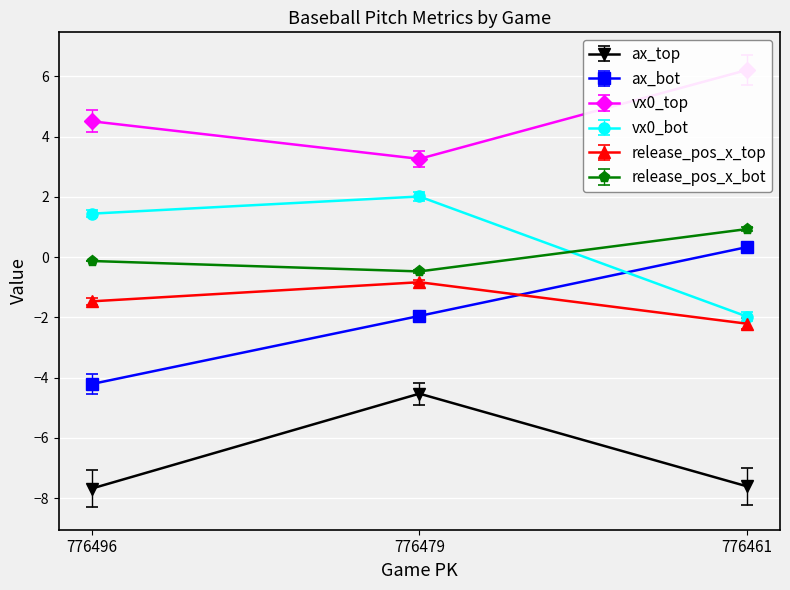

Reading left to right, what are all the values shown in this chart?

ax_top: 776496=-7.7	776479=-4.5	776461=-7.6
ax_bot: 776496=-4.2	776479=-2.0	776461=0.3
vx0_top: 776496=4.5	776479=3.3	776461=6.2
vx0_bot: 776496=1.4	776479=2.0	776461=-2.0
release_pos_x_top: 776496=-1.5	776479=-0.8	776461=-2.2
release_pos_x_bot: 776496=-0.1	776479=-0.5	776461=0.9